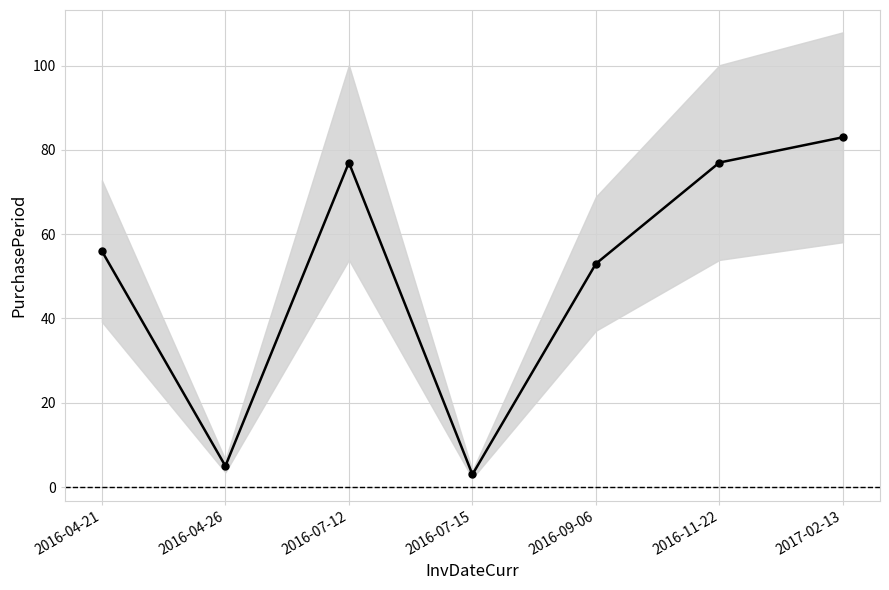

How many points are lower than both their immediate neighbors (excluding endpoints)?

2